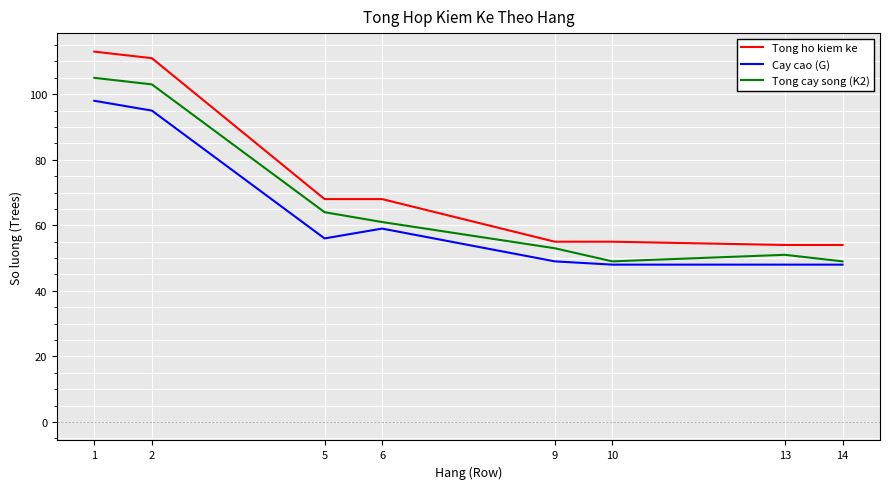

What is the lowest value of the Cay cao (G) series?

48